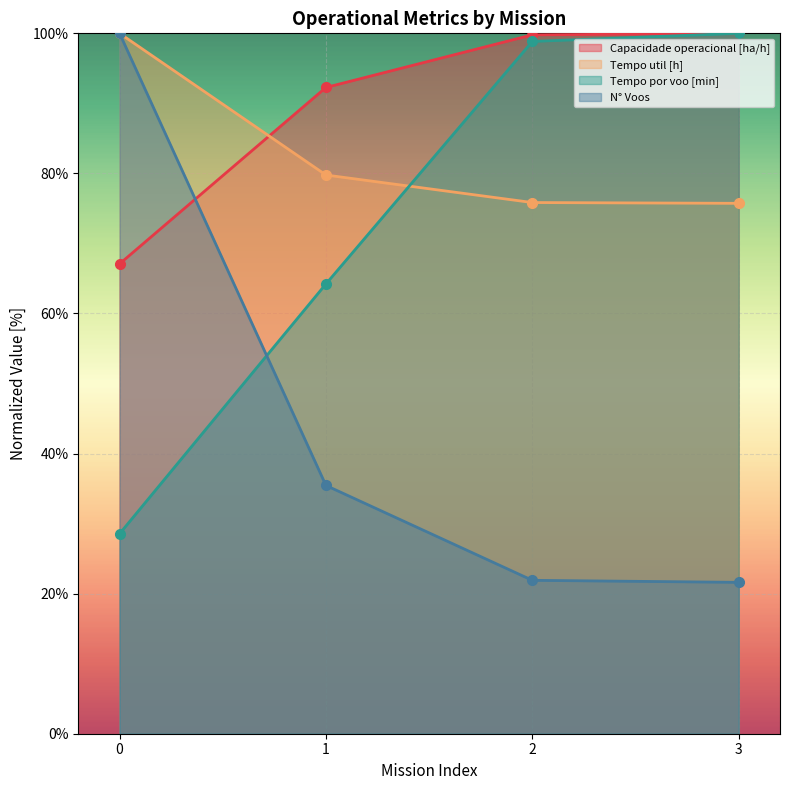

What is the difference between the maximum and second lowest values in the Tempo de missao [h] series?

24.2